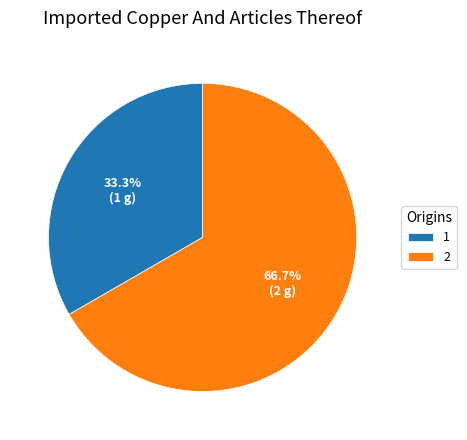

What is the ratio of the value at 2 to the value at 1?

2.0